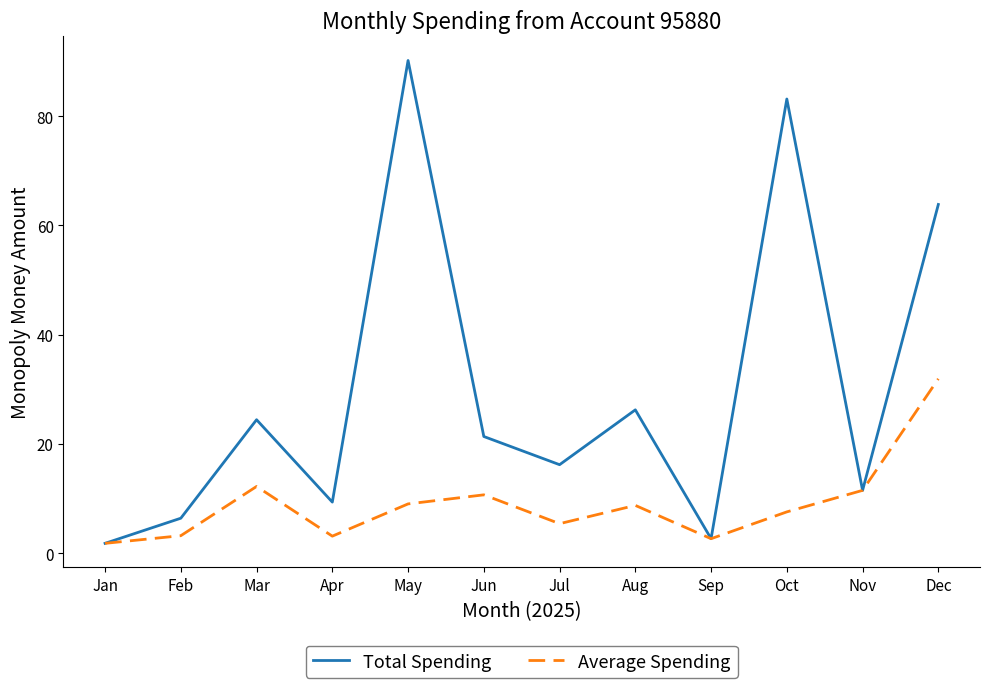

What is the difference between the highest and lowest values at Jun?

10.7